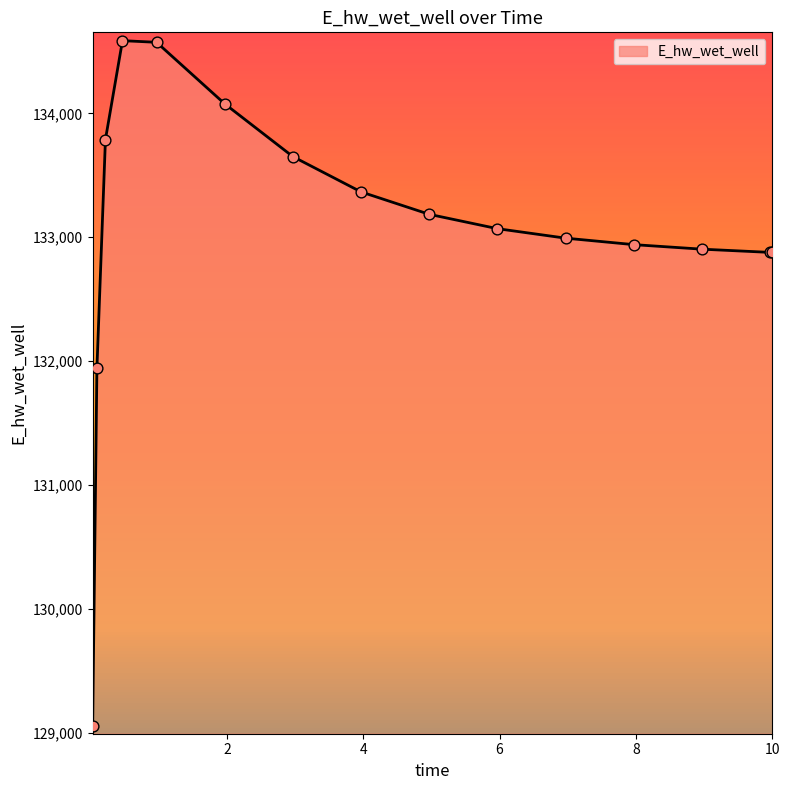

What is the difference between the maximum and minimum values?

5532.1